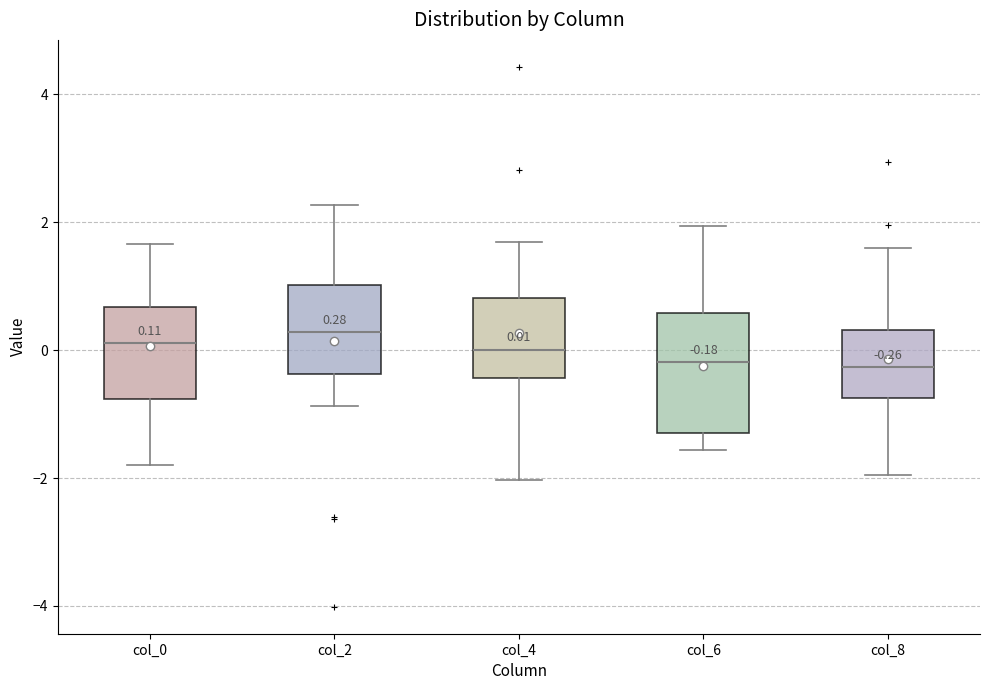

Comparing the boxes themselves (not the whiskers), which one is the tallest?

col_6